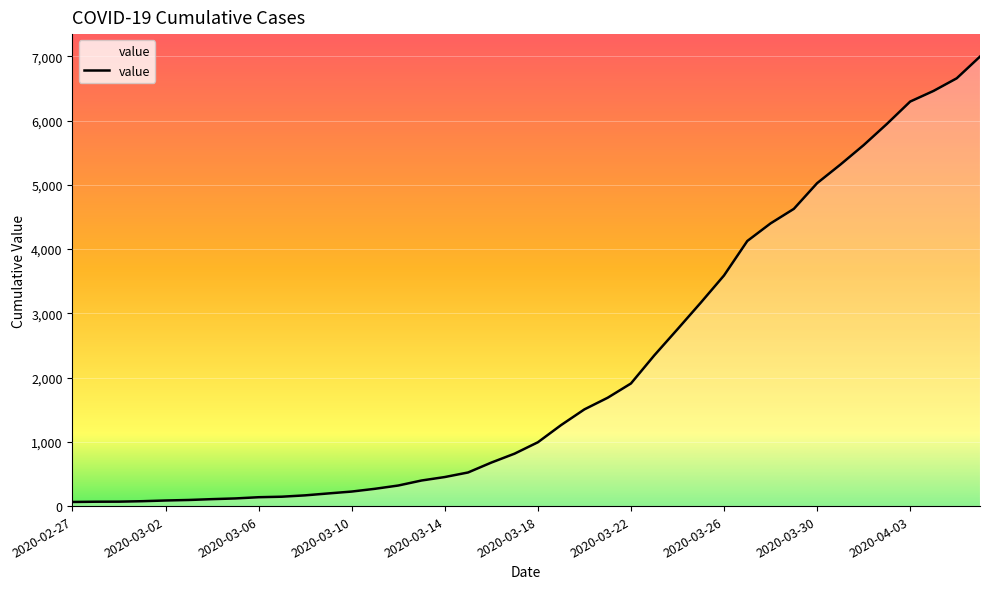

What is the greatest value displayed?

6995